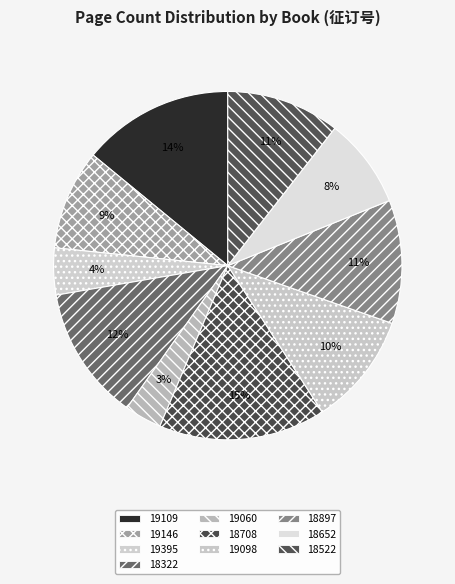

True or false: 18522 accounts for 16% of the total.

False